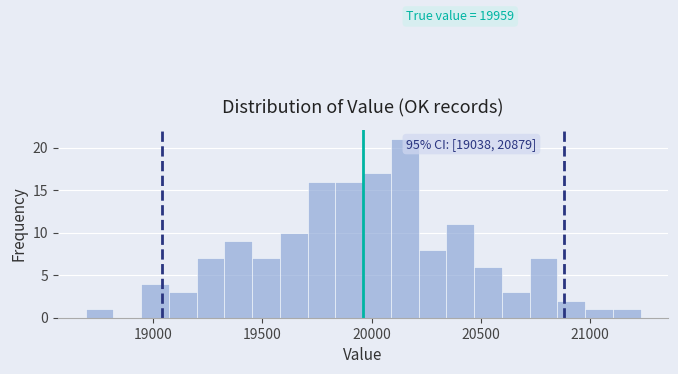

Around what value on the x-axis is the tallest bar? Give the approximate position of its centre, as read against the axis.

20150